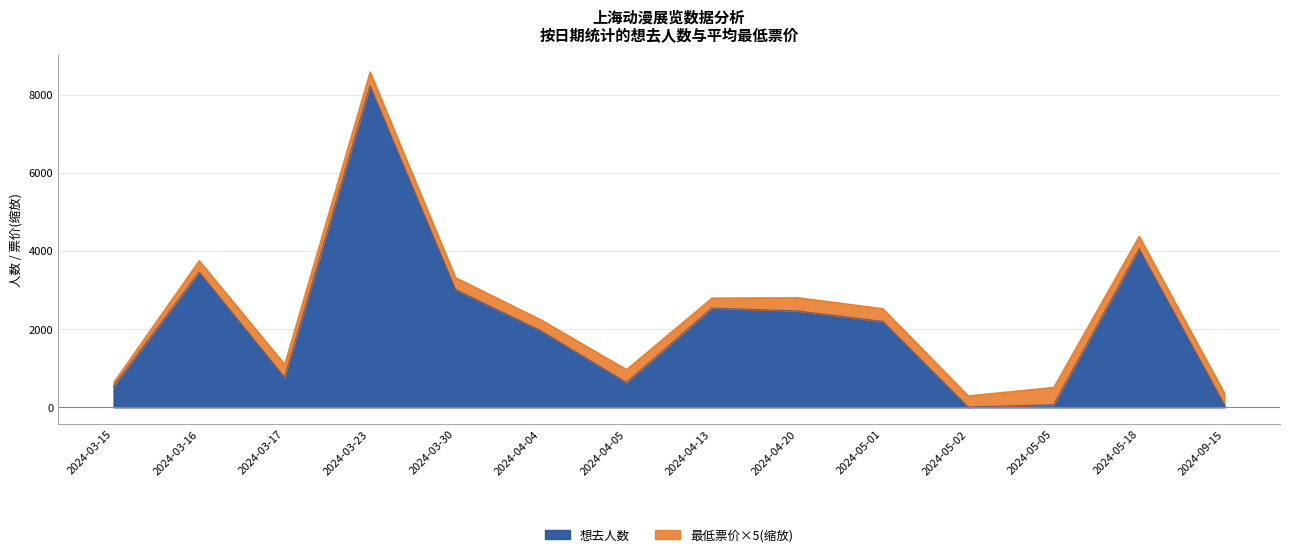

What is the label of the 5th point from the left?

2024-03-30